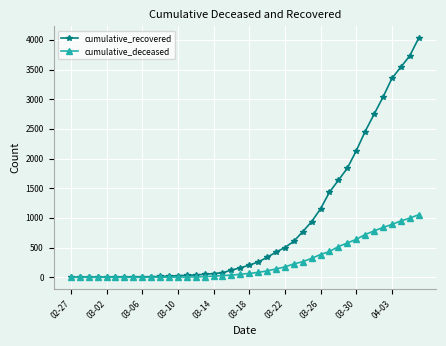

Which series has the largest range (max minus min)?

cumulative_recovered